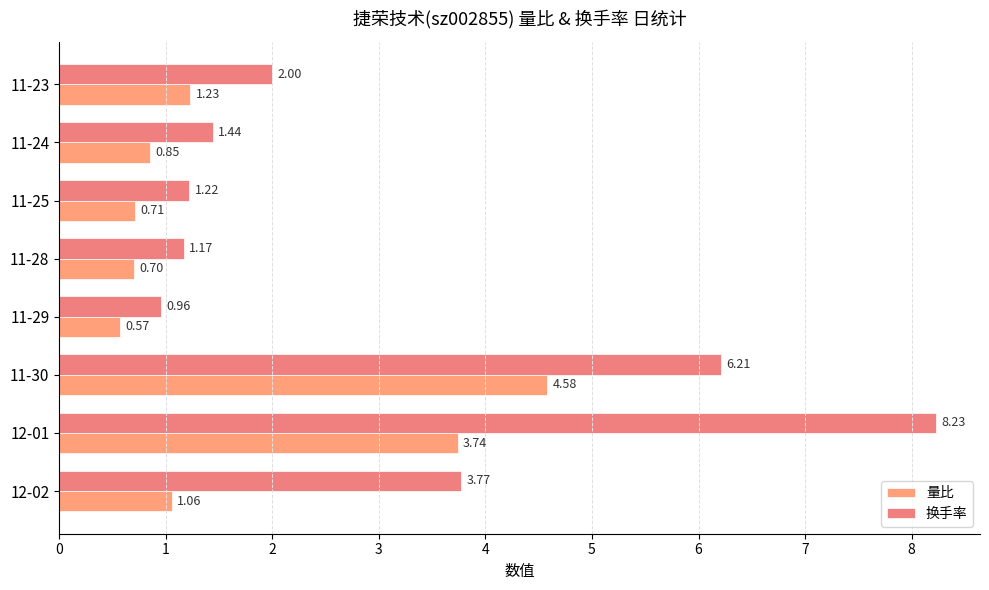

How many data points in 量比 are above 1?

4